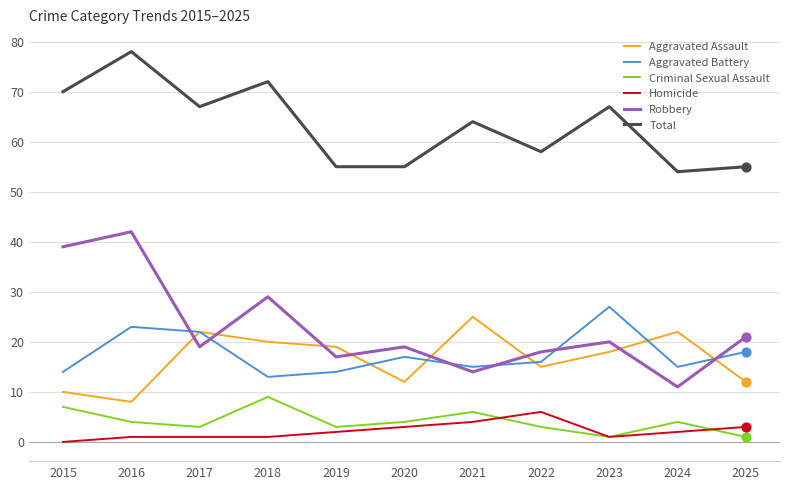

Which series has the largest total across all categories?

Total